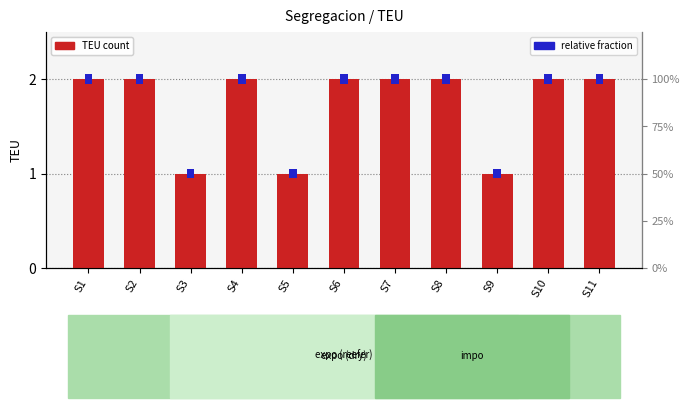

Which category has the highest value in the relative fraction series?

S1